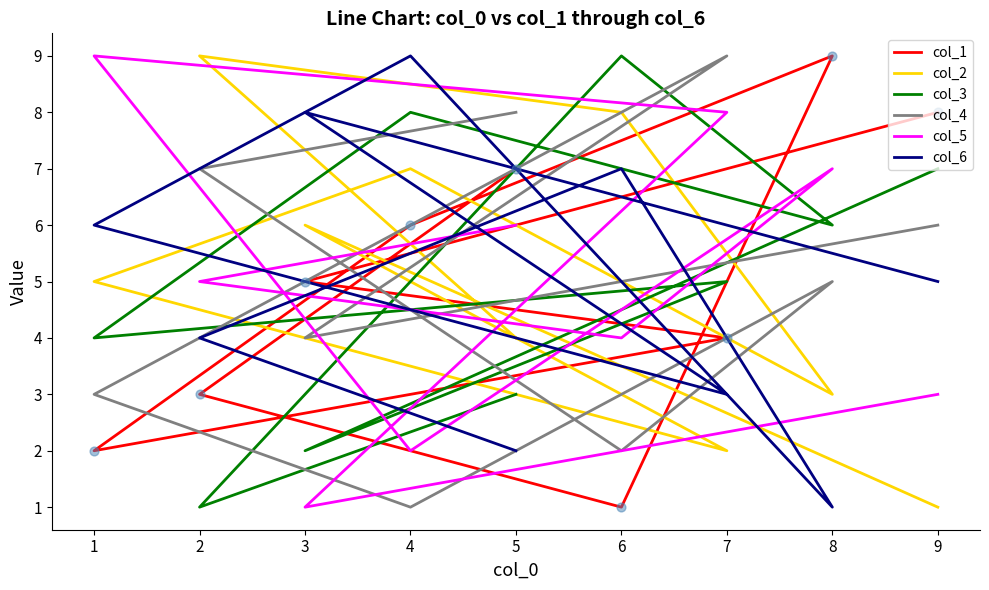

At how many categories does at least one series exceed 1?

9